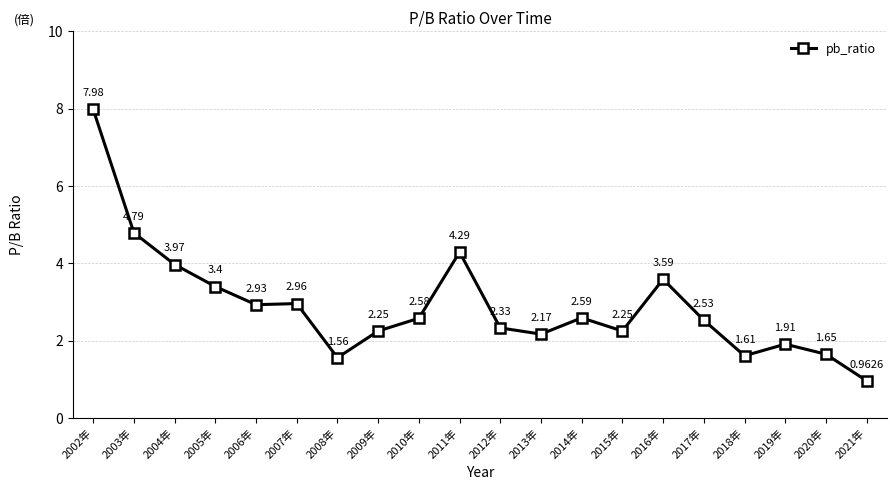

At which category does the chart reach its peak across all series?

2002年